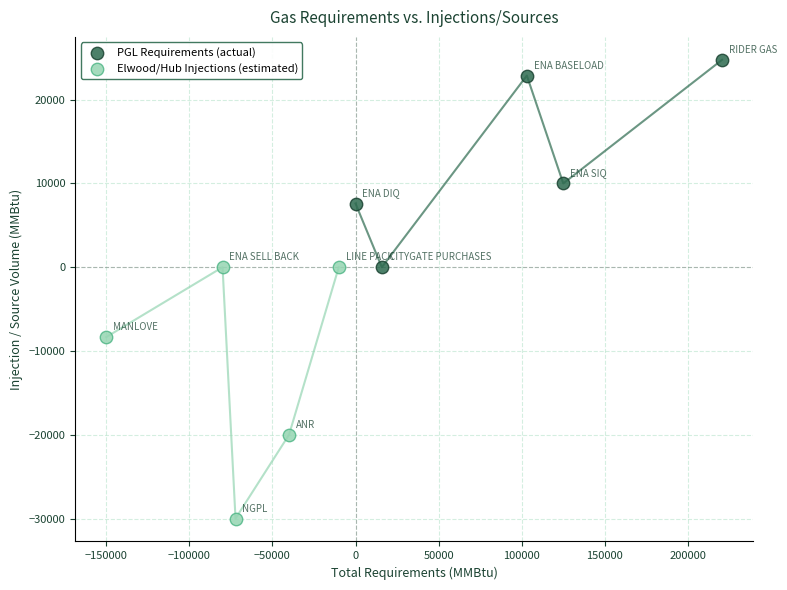

Which series reaches the minimum Y coordinate?

Elwood/Hub Injections (estimated)